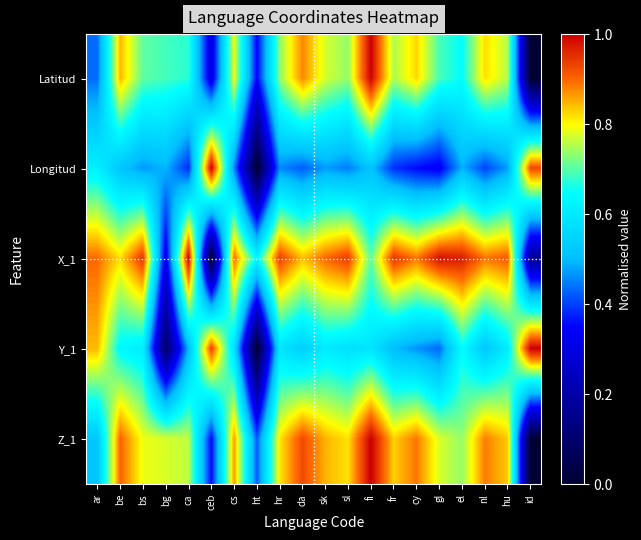

What is the total value across all series at bg?

2.4